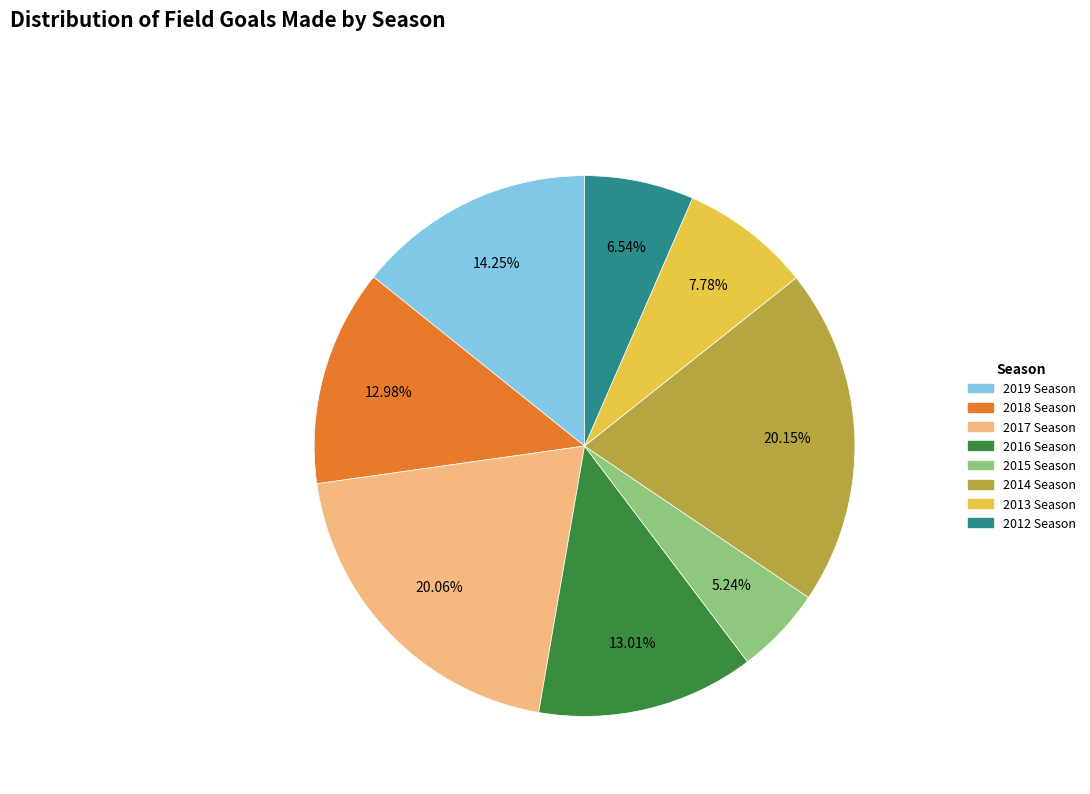

What percentage is the 2019 Season slice, to the nearest percent?

14%